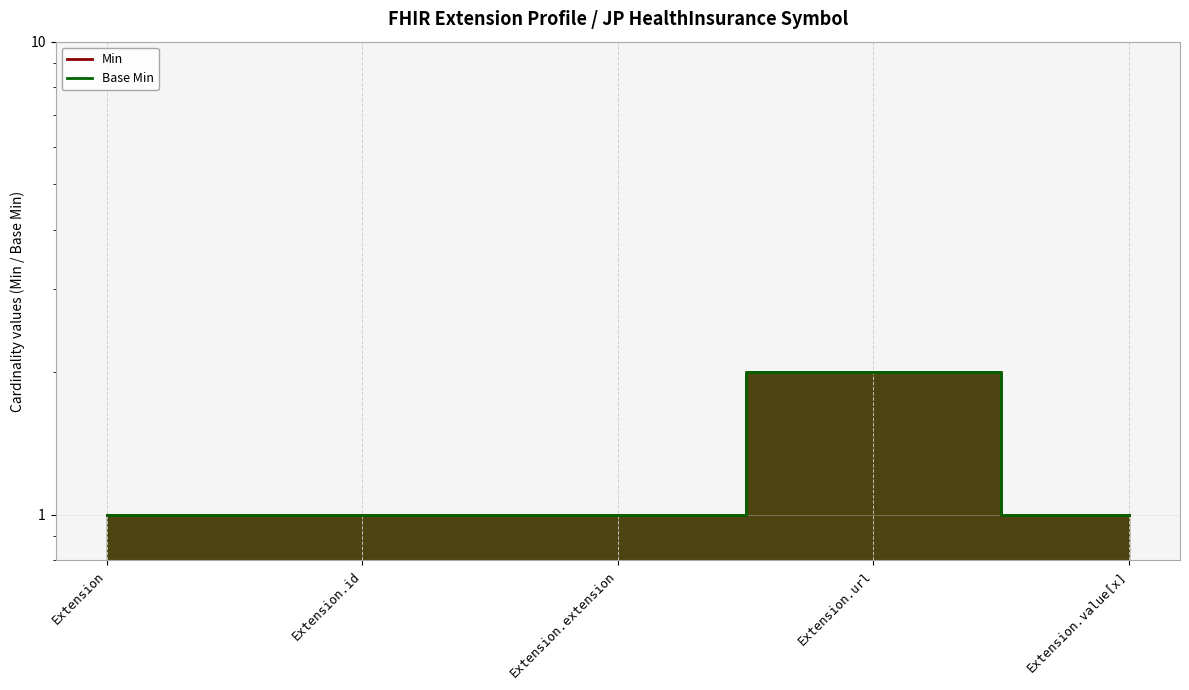

What is the maximum value shown in the chart?

2